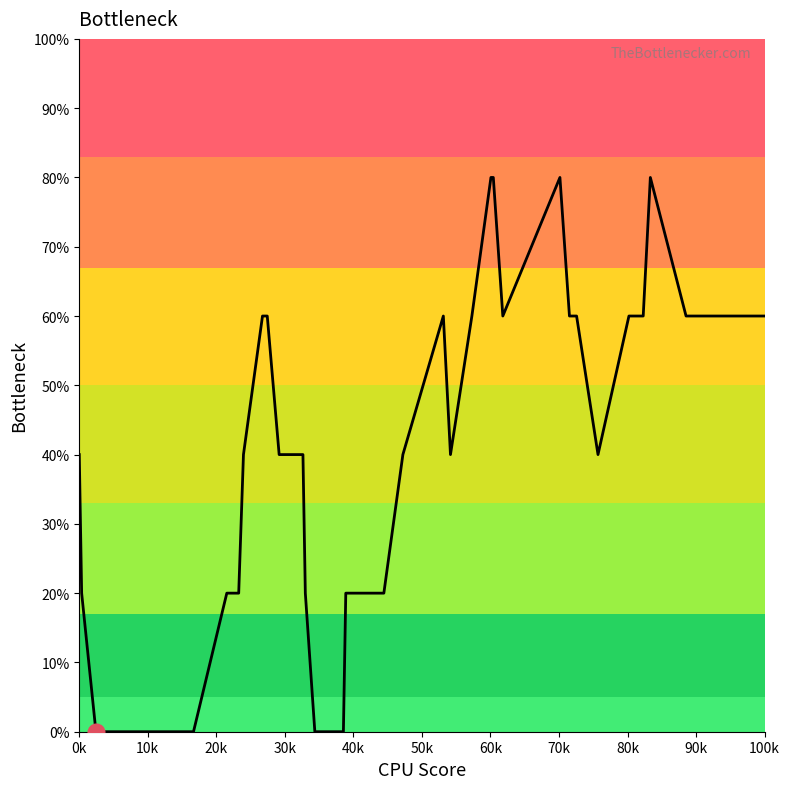

What is the greatest value displayed?

80.0